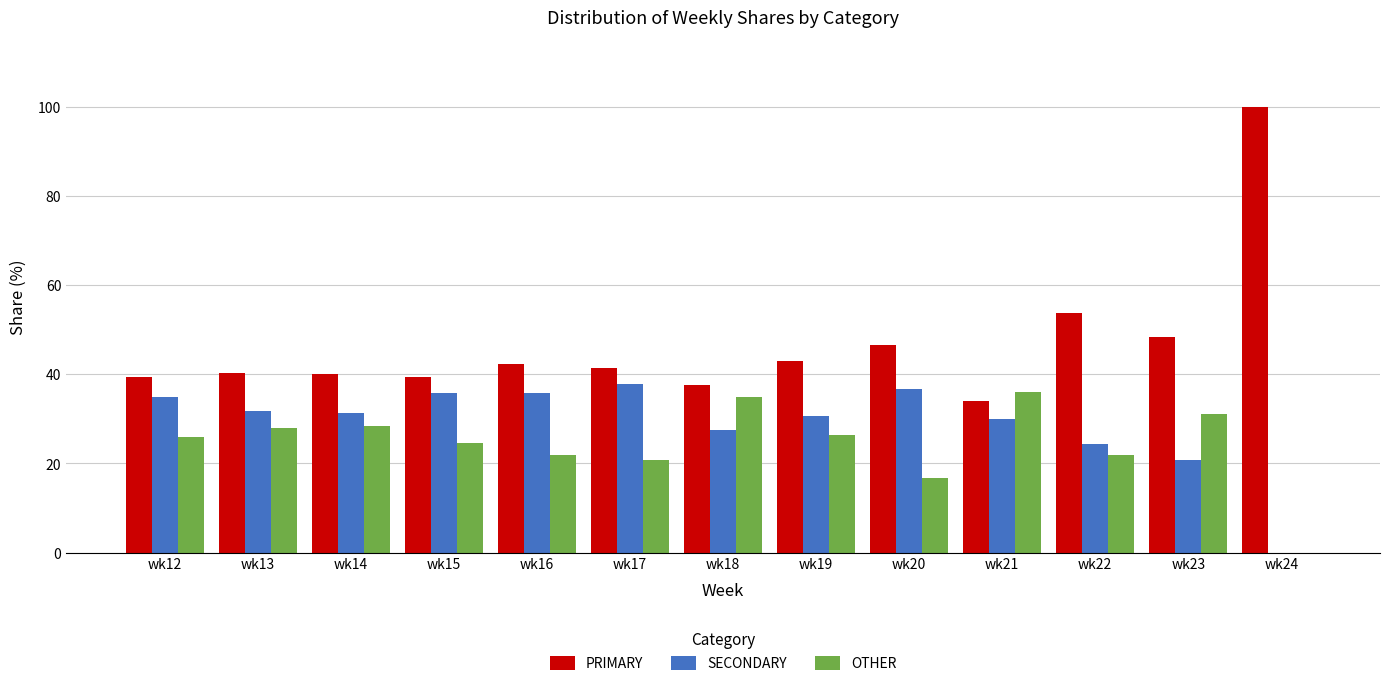

Are the bars horizontal?

No